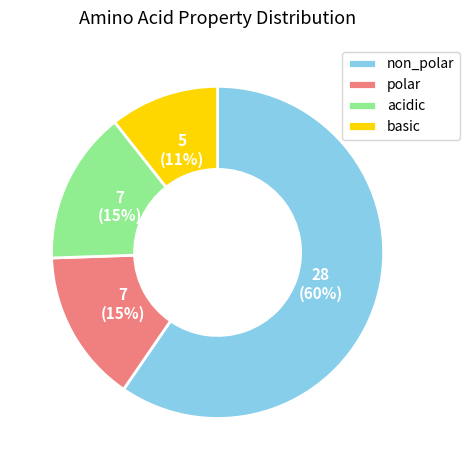

Is the sum of non_polar and polar greater than half?

Yes